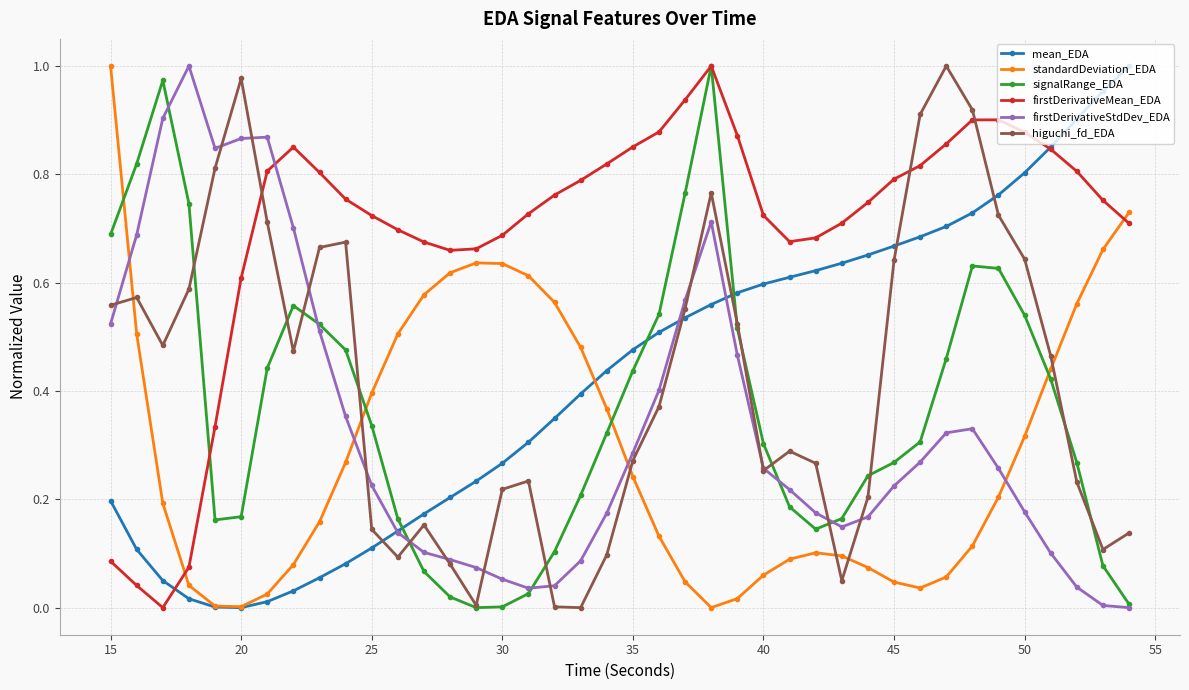

Which series has the largest total across all categories?

firstDerivativeMean_EDA